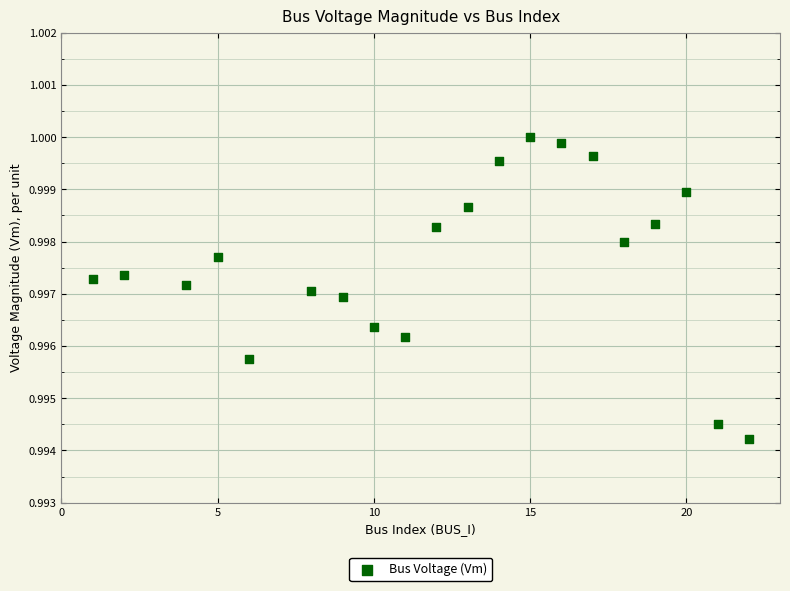

What is the range of X values (max minus min)?

21.0